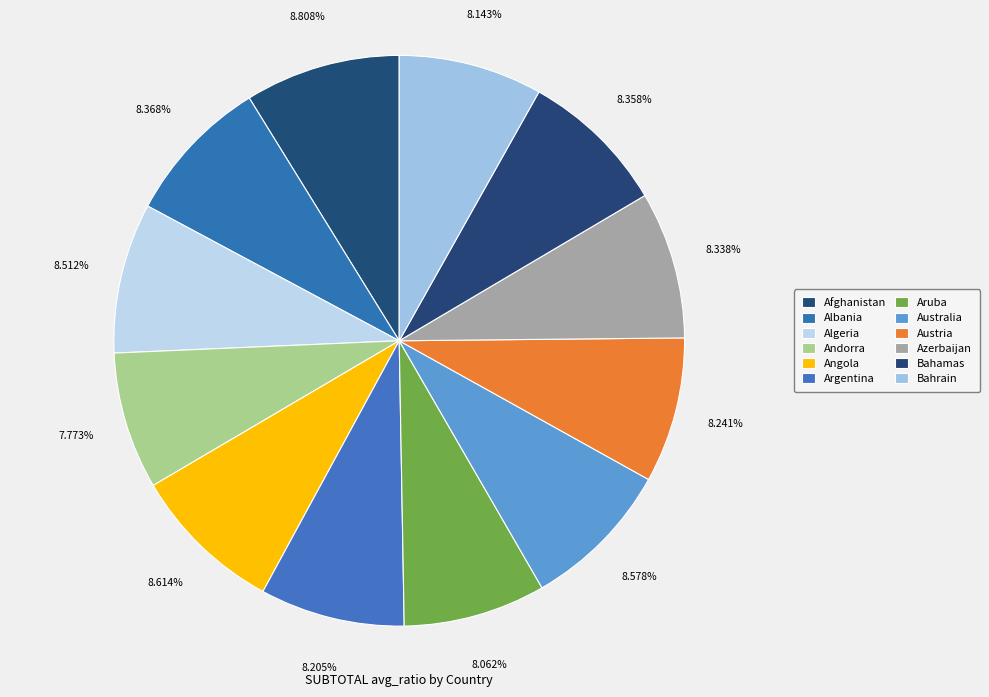

To the nearest percent, what portion does Aruba represent?

8%